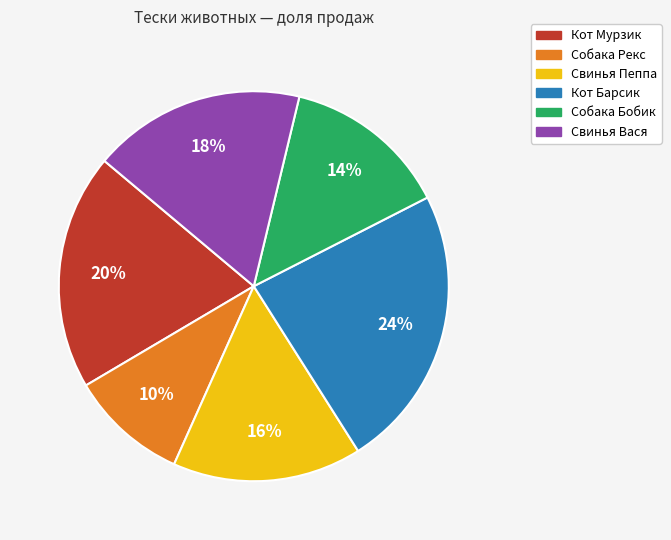

To the nearest percent, what is the difference between the Свинья Пеппа and Свинья Вася slice percentages?

2%